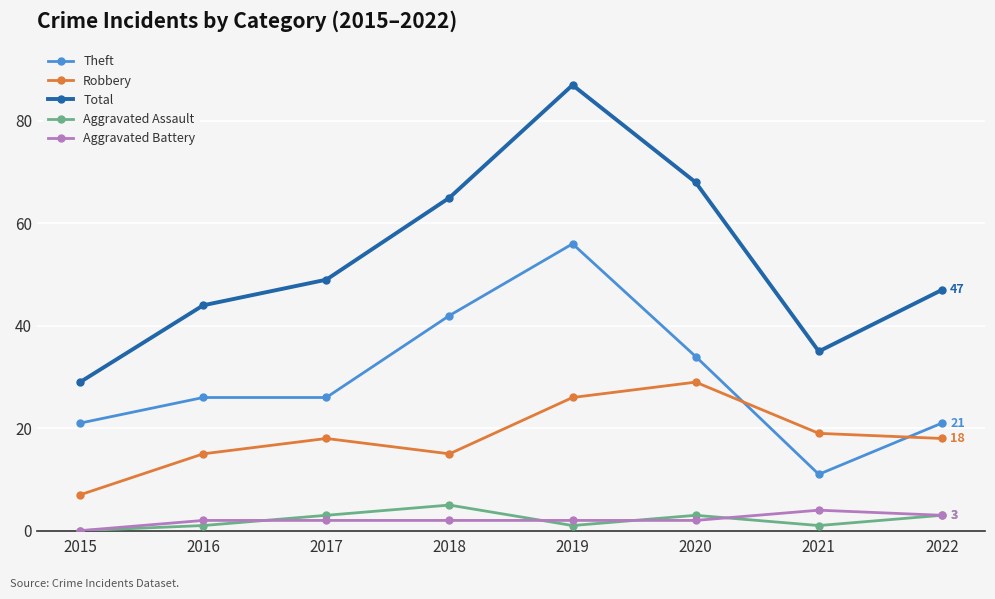

Reading left to right, transcribe all the data shown in this chart.

Theft: 21	26	26	42	56	34	11	21
Robbery: 7	15	18	15	26	29	19	18
Total: 29	44	49	65	87	68	35	47
Aggravated Assault: 0	1	3	5	1	3	1	3
Aggravated Battery: 0	2	2	2	2	2	4	3